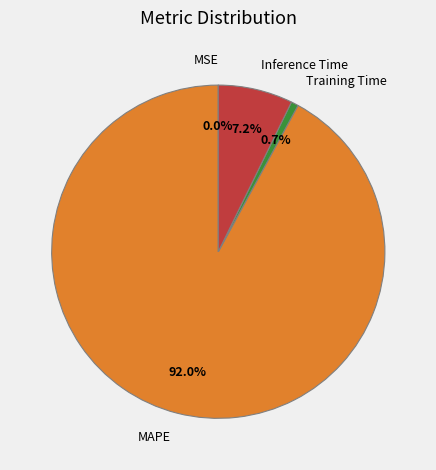

The MAPE slice represents 99% of the pie. True or false?

False